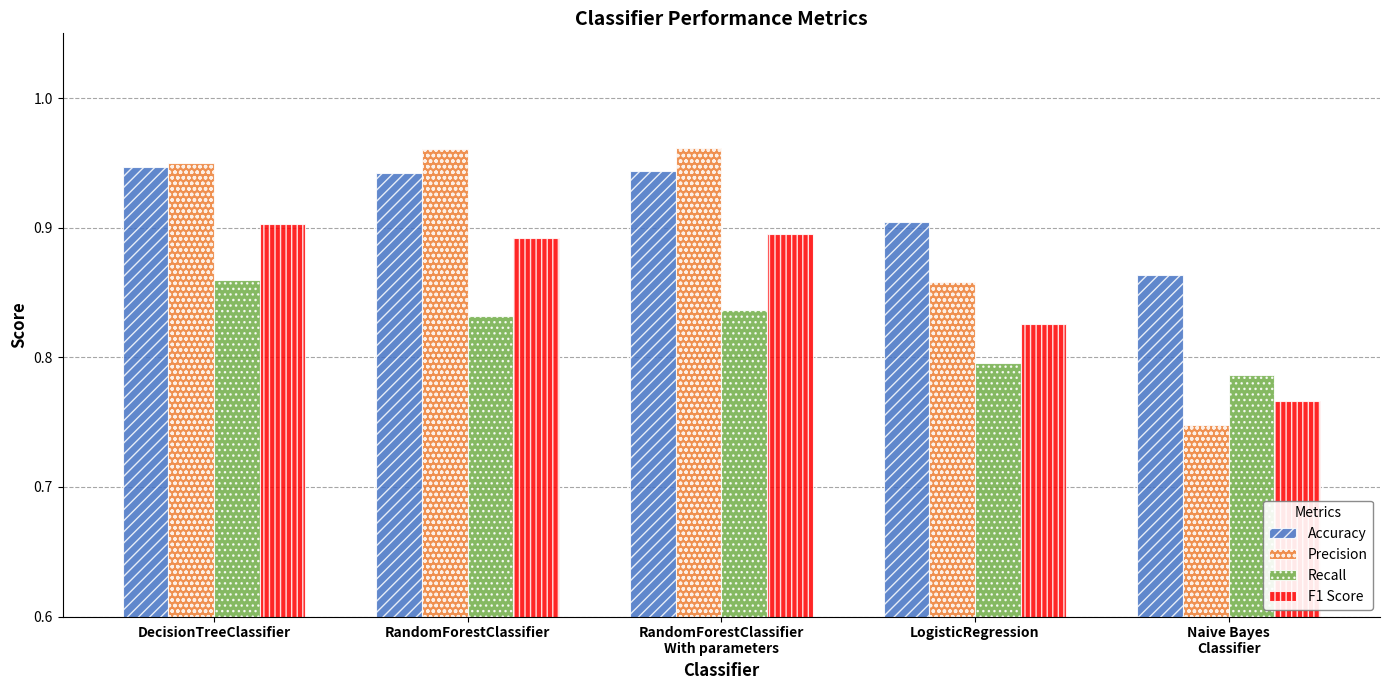

Which series has the largest range (max minus min)?

Precision